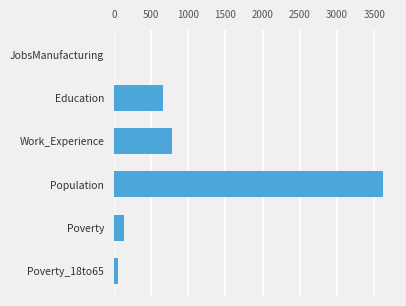

Which has a higher value, Education or Poverty?

Education